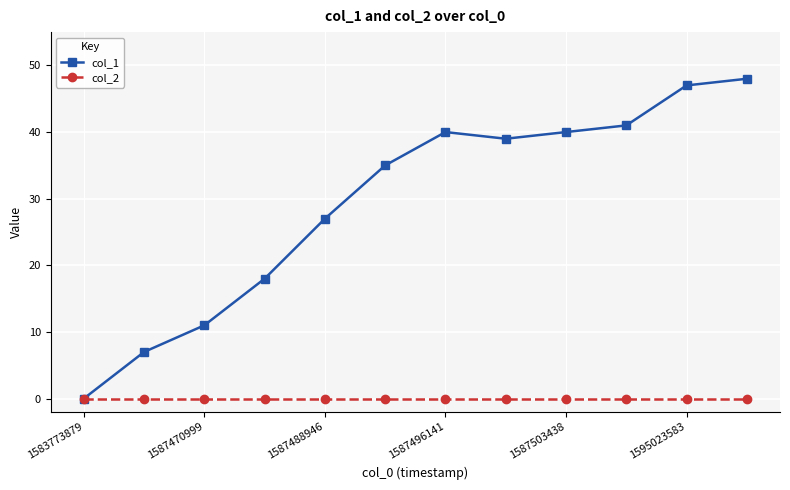

Which series has the largest total across all categories?

col_1